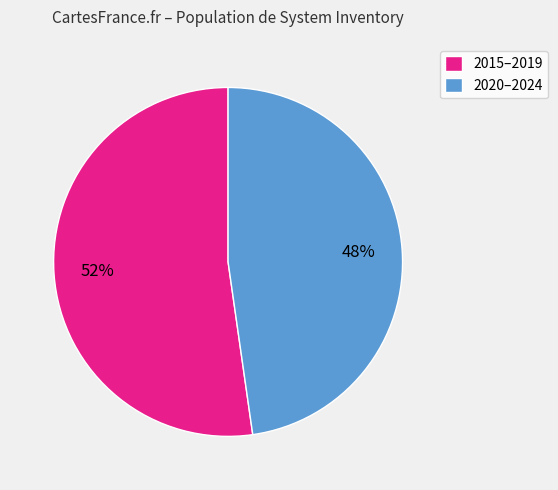

Which category has the smallest portion of the pie?

2020–2024